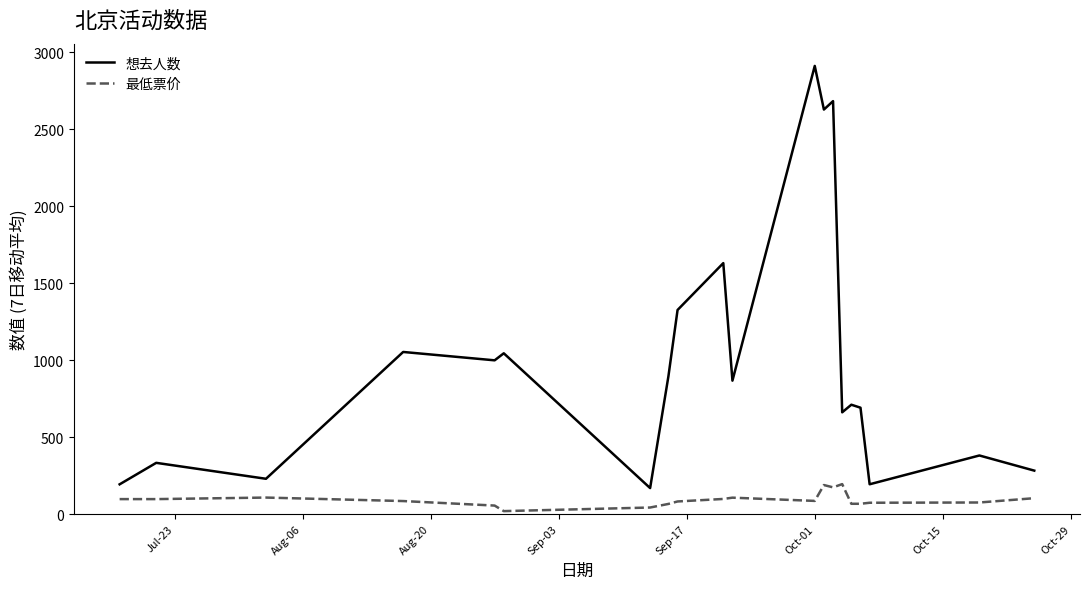

What is the average value of the 想去人数 series?

994.5